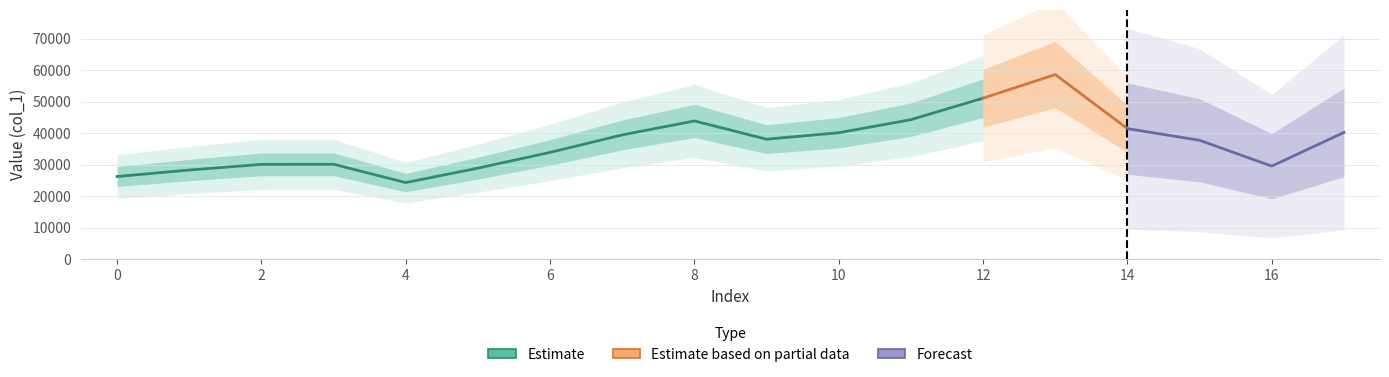

What is the approximate value at 4, to the nearest 50?

24300